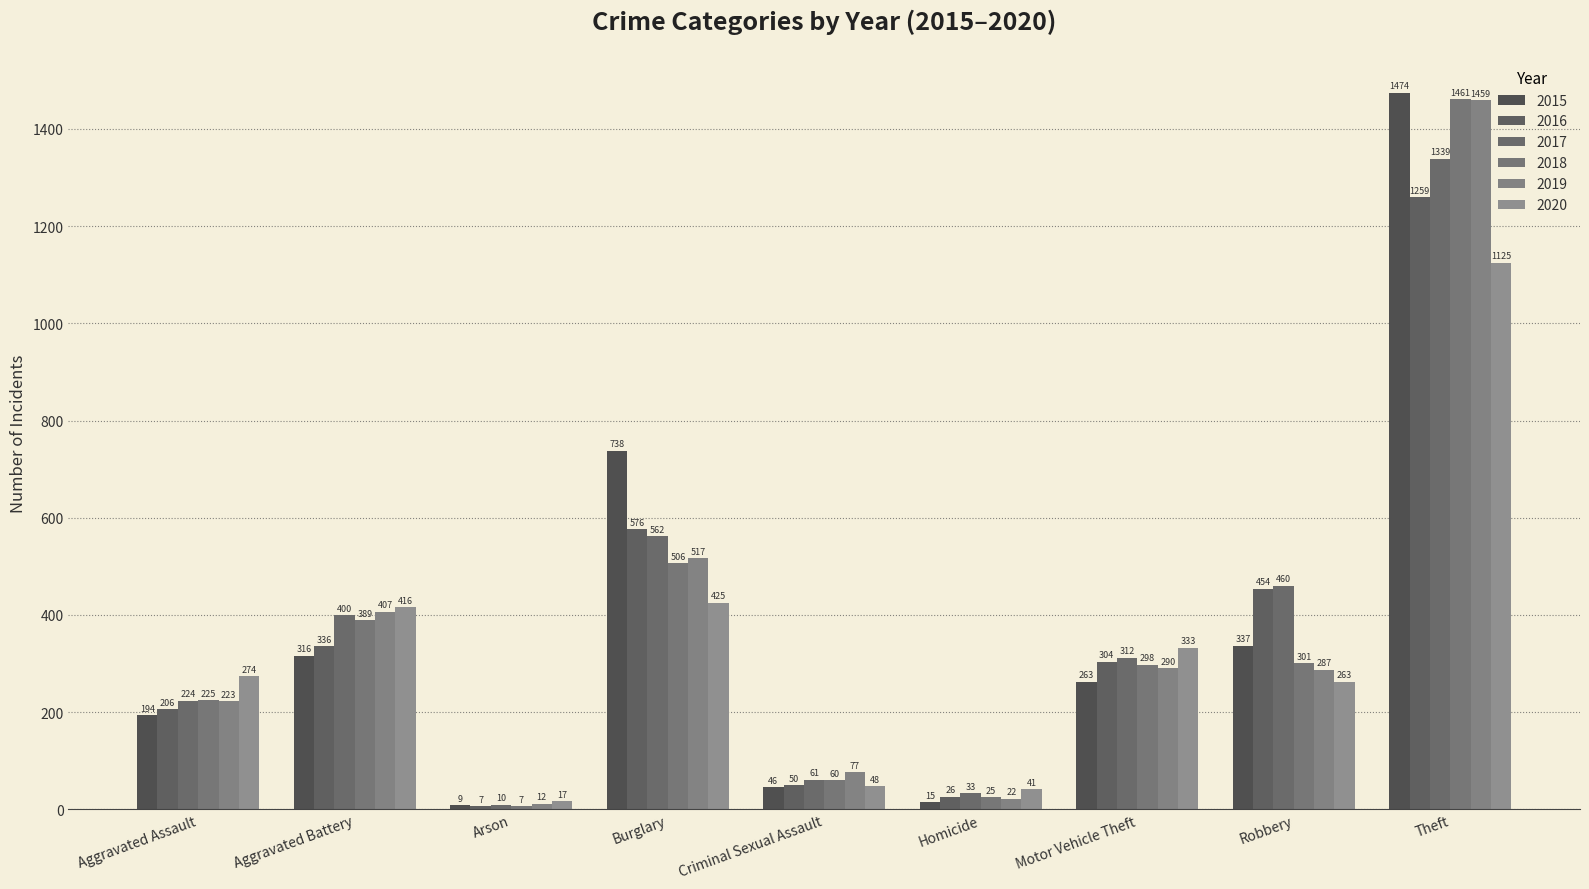

What is the sum of the 2017 values at Arson and Robbery?

470